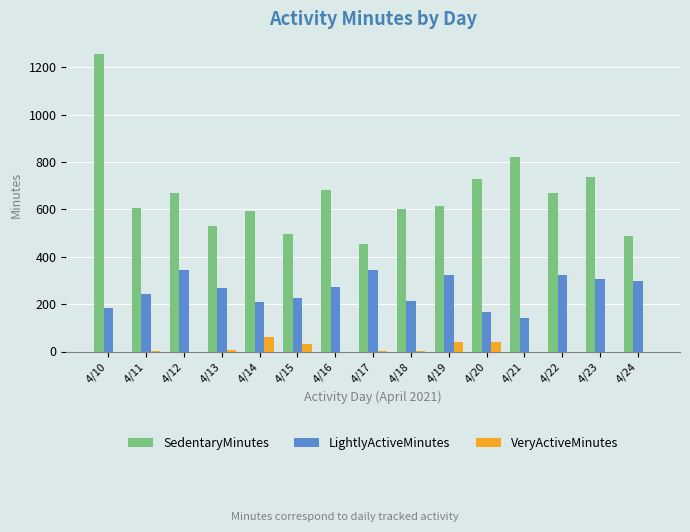

Are the bars horizontal?

No